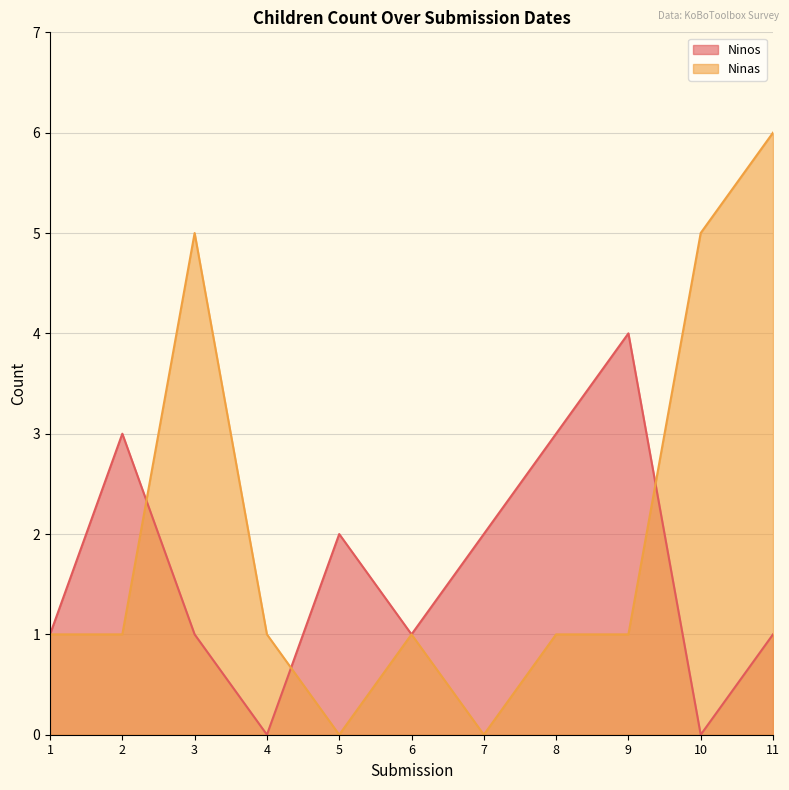

In Ninas, how many points are higher than both neighbors (excluding endpoints)?

2